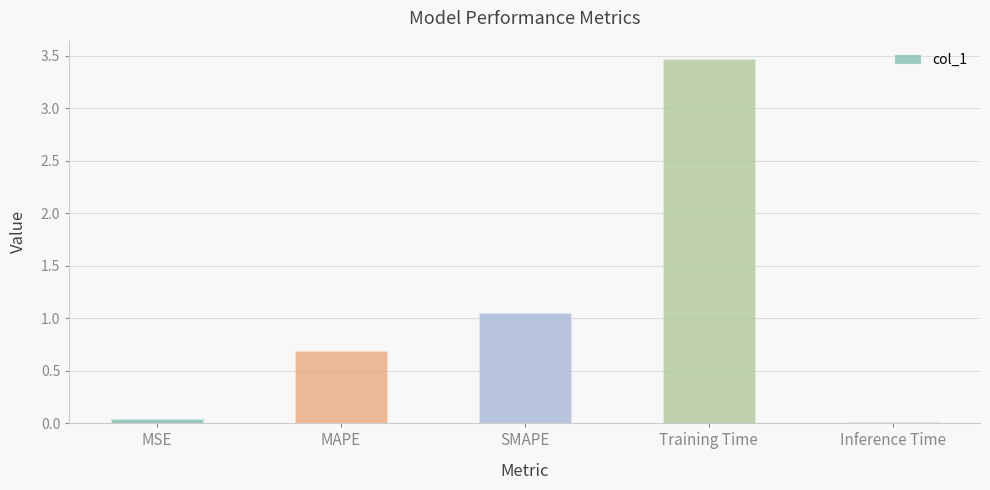

Where is the data nearest to the value 1?

SMAPE